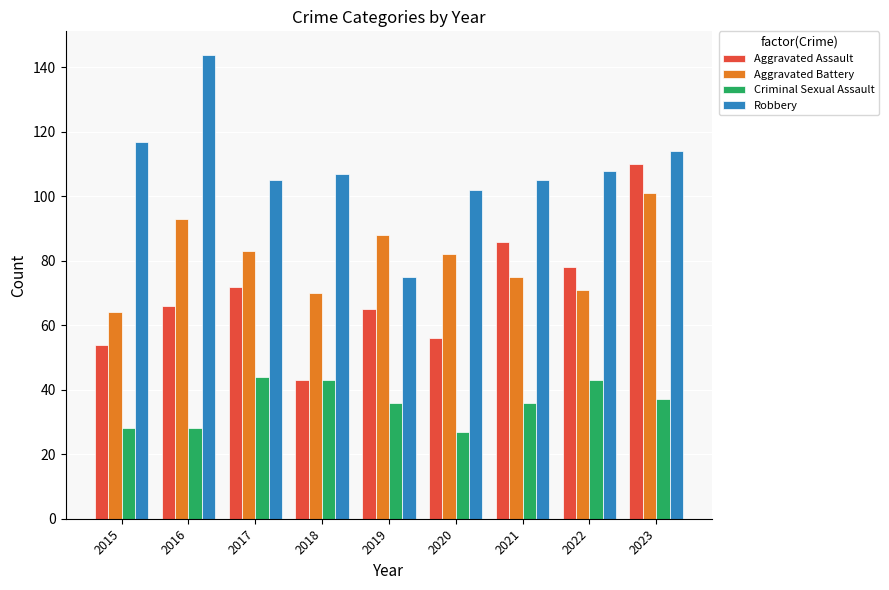

Reading left to right, list all the values displayed in this chart.

Aggravated Assault: 54	66	72	43	65	56	86	78	110
Aggravated Battery: 64	93	83	70	88	82	75	71	101
Criminal Sexual Assault: 28	28	44	43	36	27	36	43	37
Robbery: 117	144	105	107	75	102	105	108	114